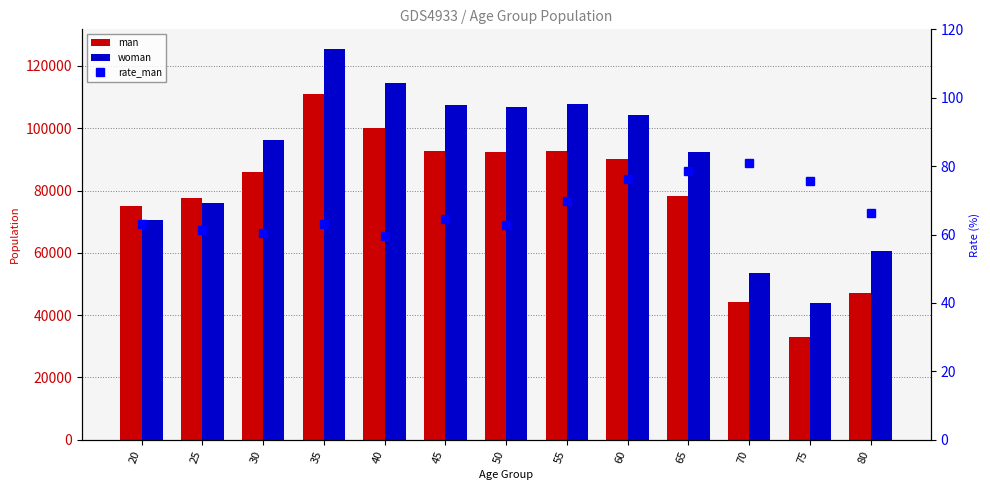

What is the difference between the maximum and minimum values in the woman series?

81543.0